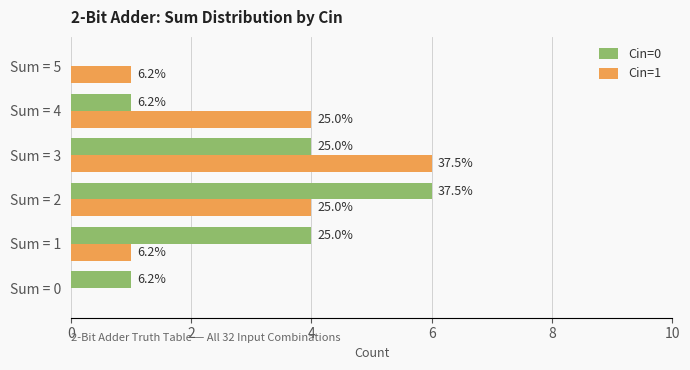

What is the sum of all Cin=1 values?

16